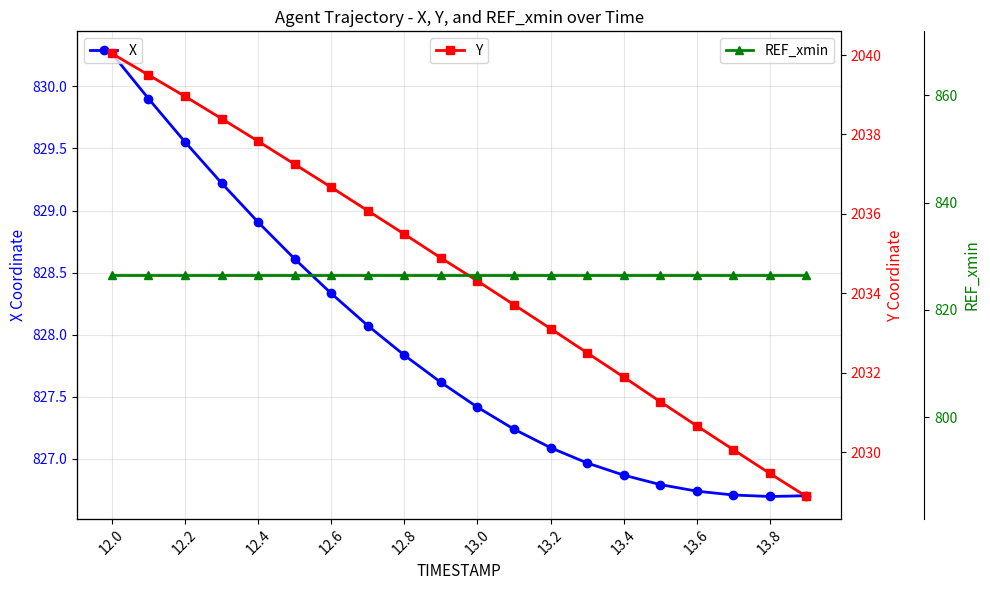

True or false: Y has more than 2 interior local peaks.

False